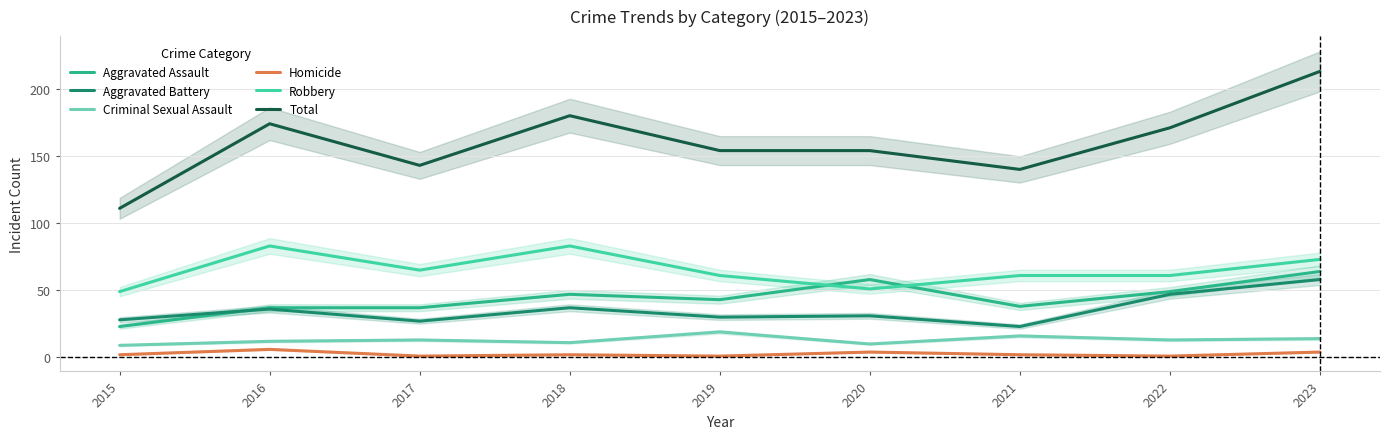

The Robbery series shows 51 at 2020. True or false?

True